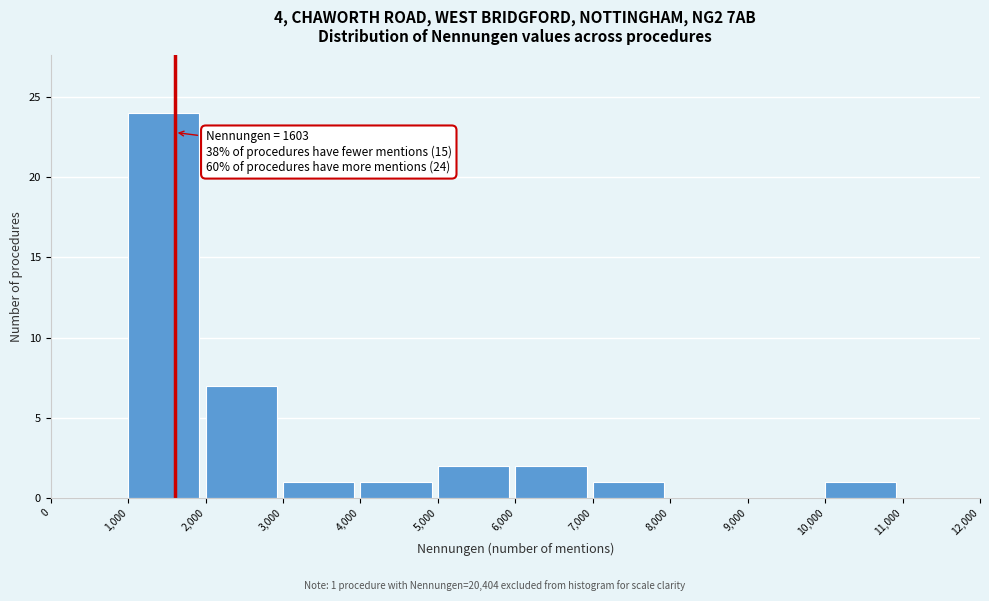

Which range on the x-axis has the tallest bar?

1,000 to 2,000